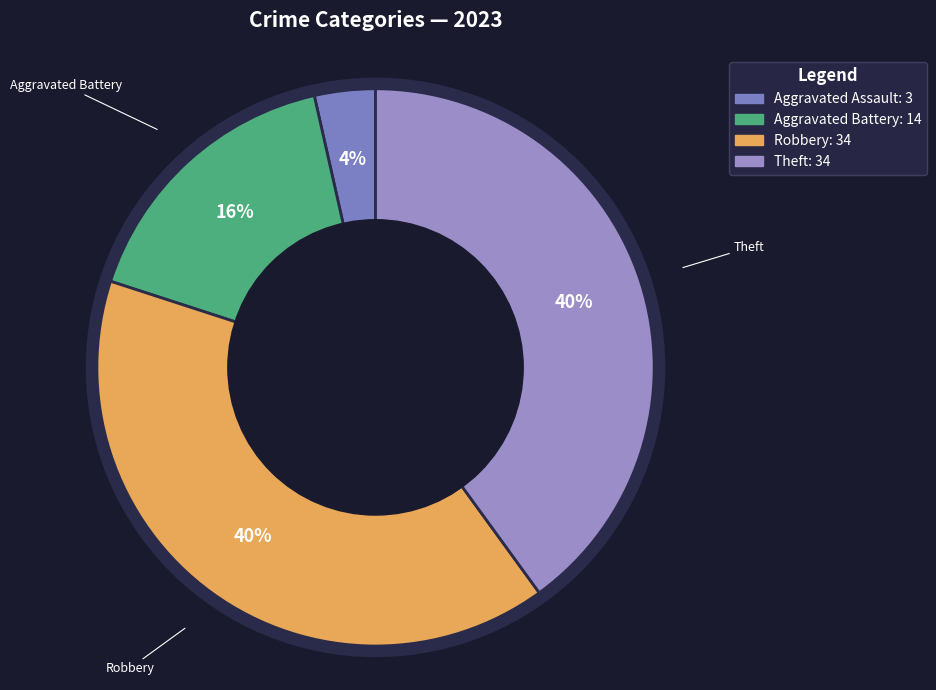

How many slices are in this pie chart?

4